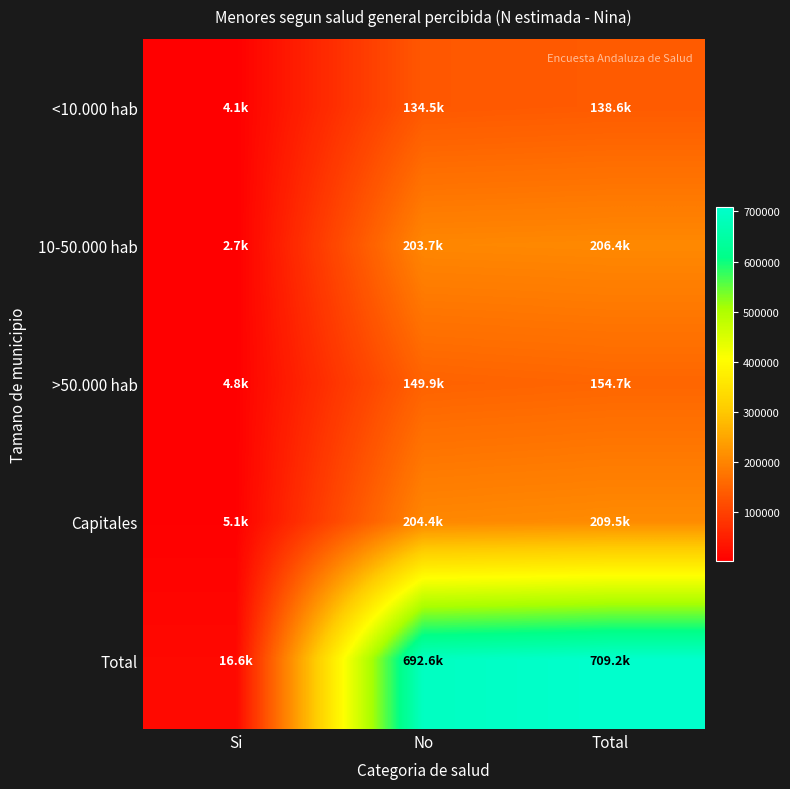

What is the smallest value displayed?

2666